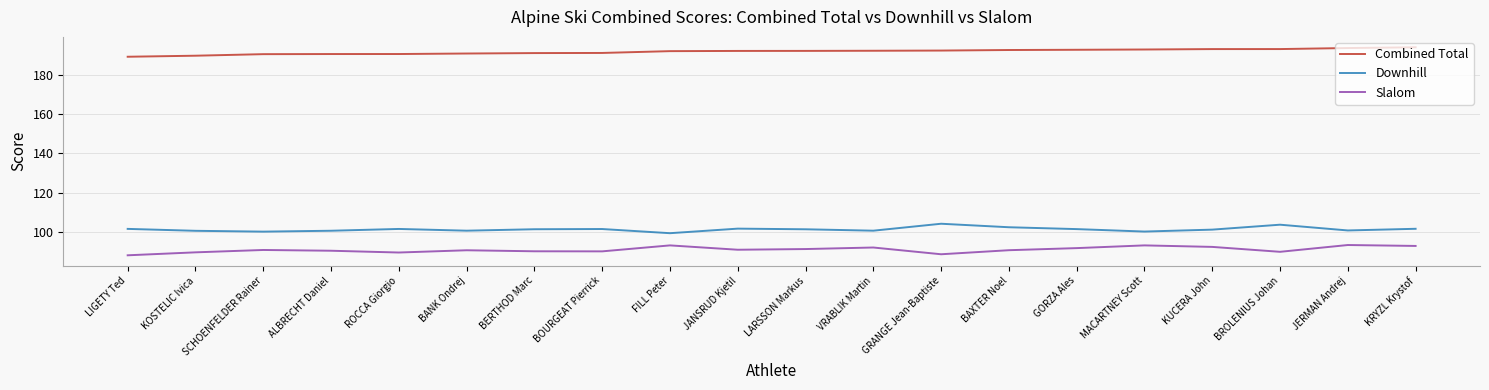

What is the minimum value shown in the chart?

87.9